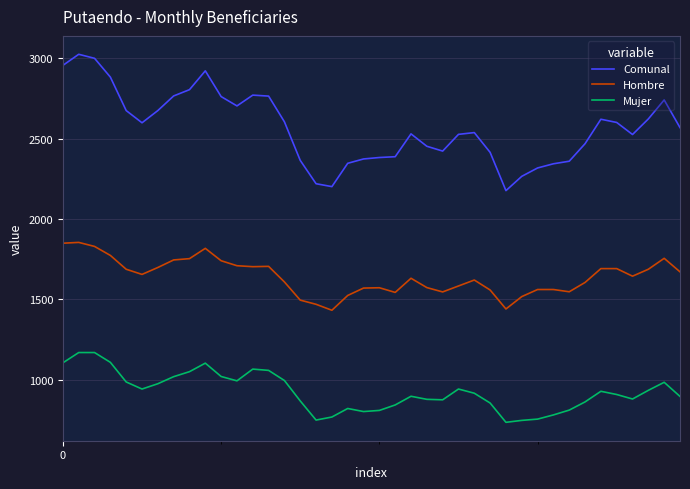

At how many categories does at least one series exceed 938?

40